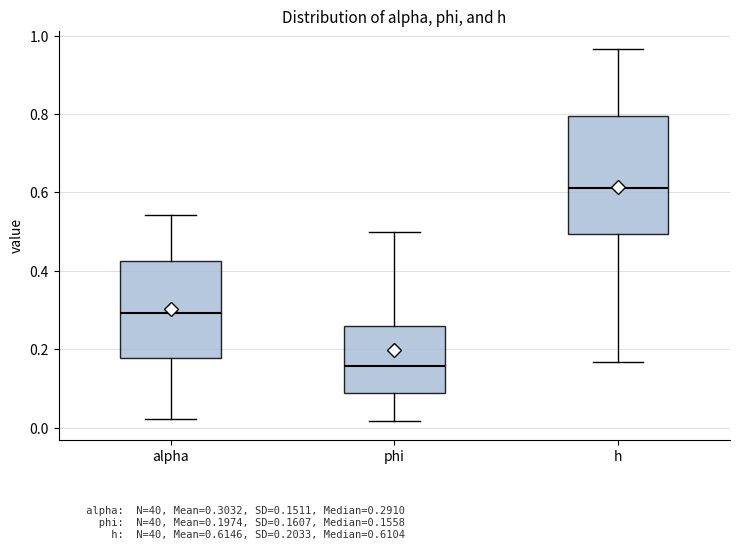

Which box has the highest median line?

h